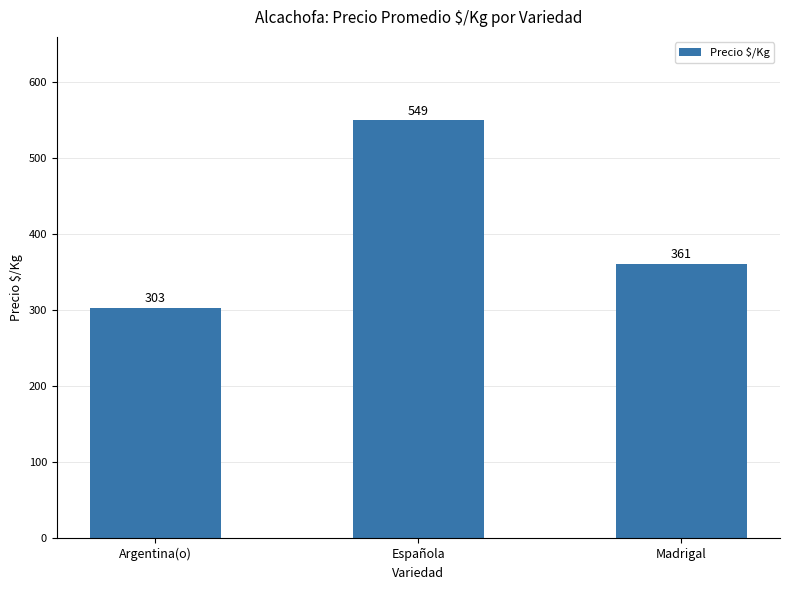

The value at Argentina(o) is 303. True or false?

True